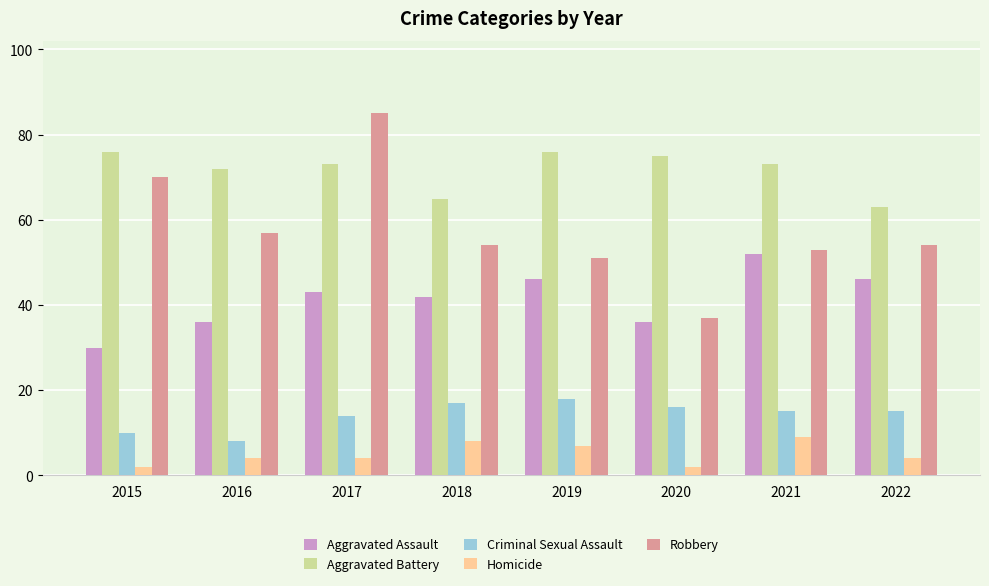

What is the spread (max minus min) of values at 2017?

81